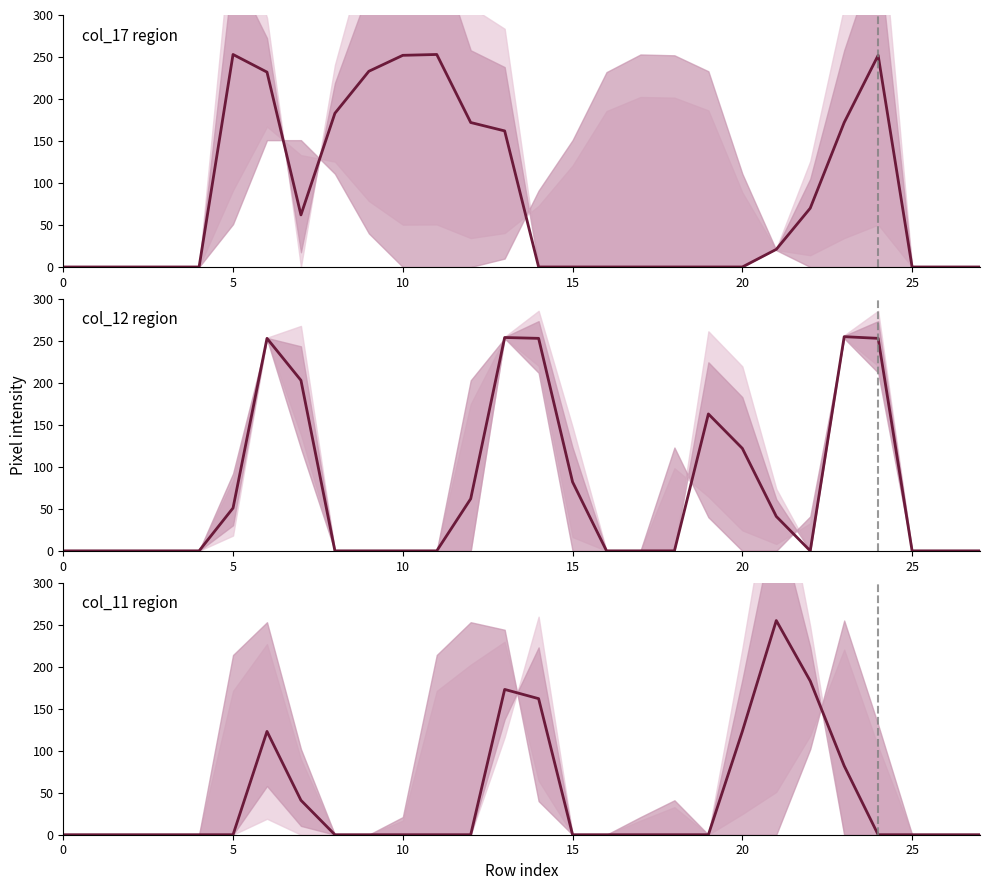

List the series in order of their overall mean, highest first.

col_17 region, col_12 region, col_11 region